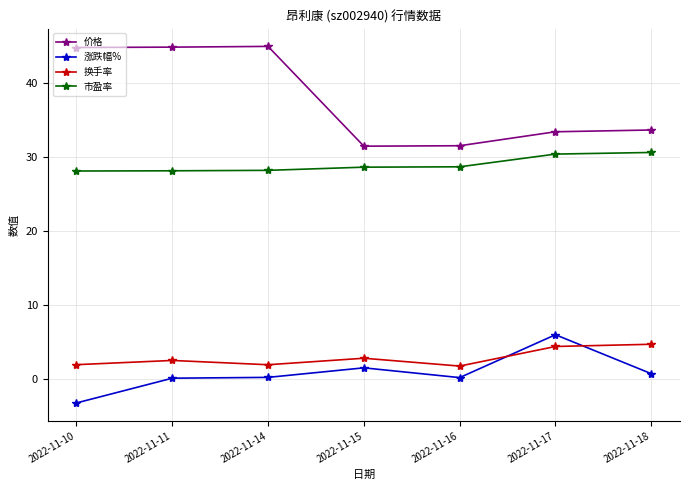

The value of 市盈率 at 2022-11-10 is 19.6. True or false?

False